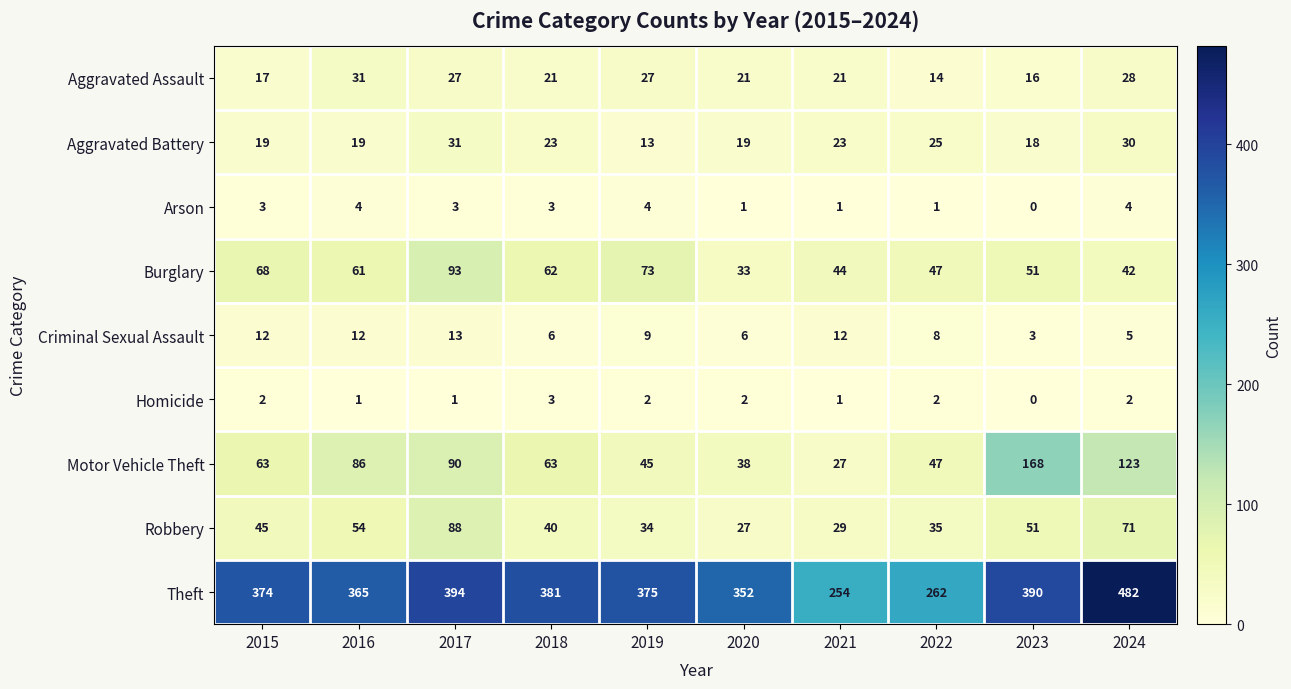

Rank the series at 2015 from lowest to highest value.

Homicide, Arson, Criminal Sexual Assault, Aggravated Assault, Aggravated Battery, Robbery, Motor Vehicle Theft, Burglary, Theft